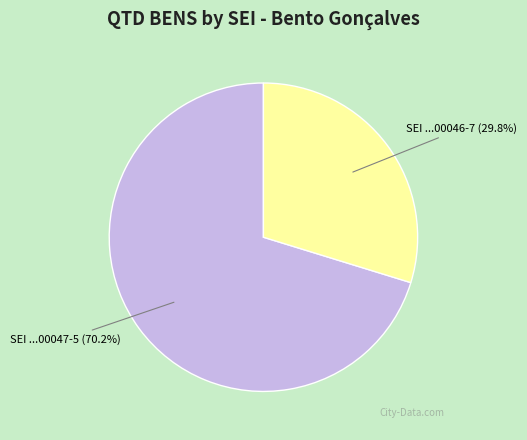

Is there a majority slice in this chart?

Yes